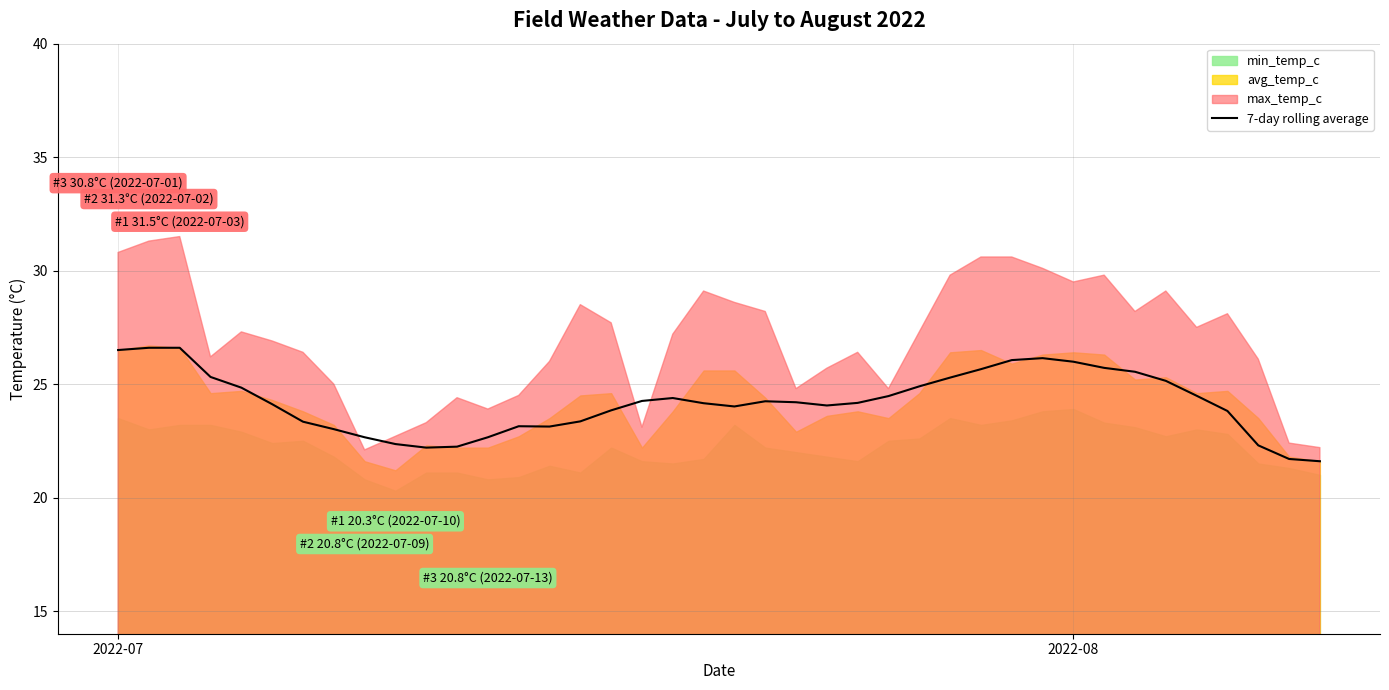

What is the minimum value for 7-day rolling average?

21.6